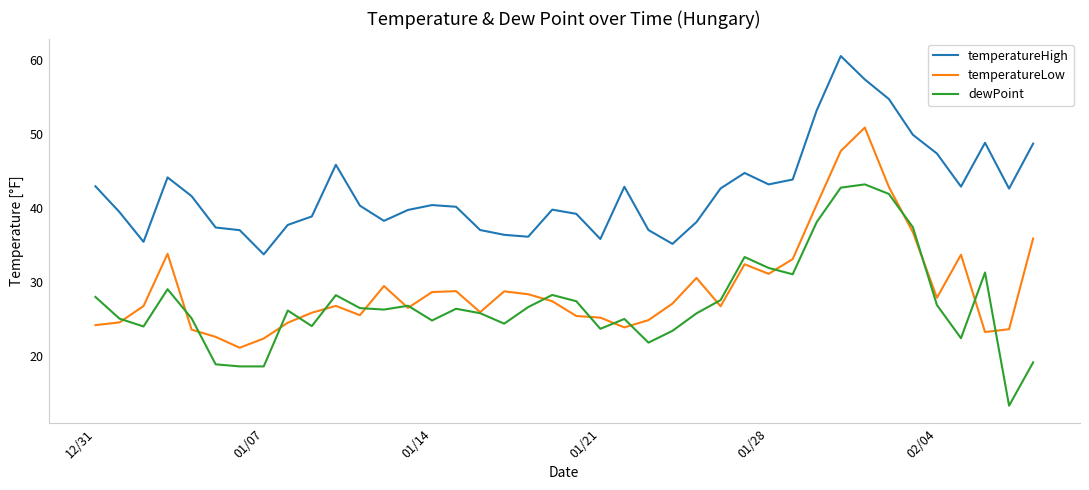

Which series has the largest total across all categories?

temperatureHigh